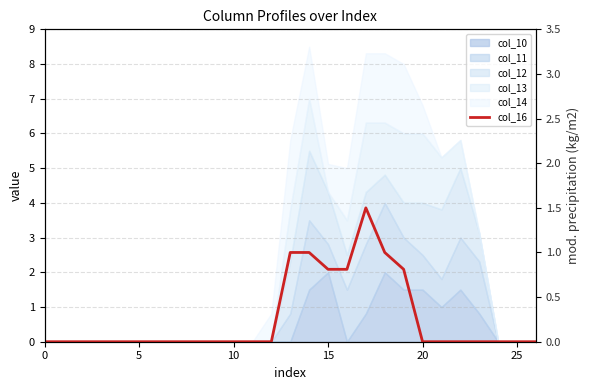

What is the difference between the maximum and minimum values?

1.5